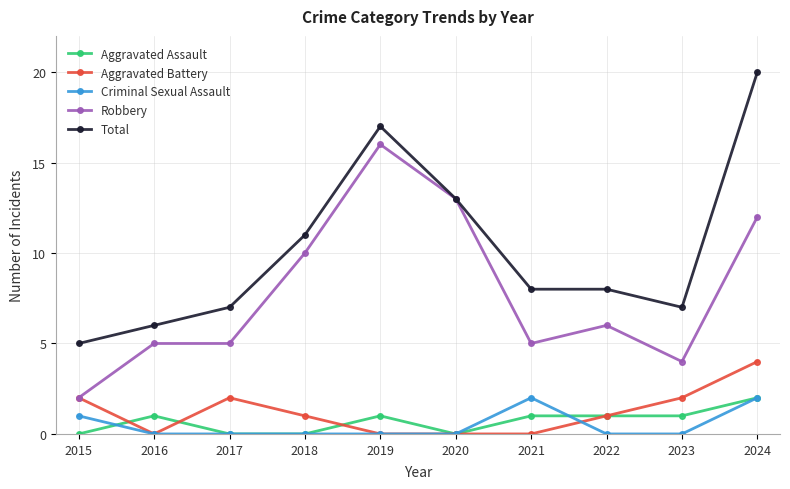

Is the value of Robbery at 2017 greater than the value of Criminal Sexual Assault at 2019?

Yes